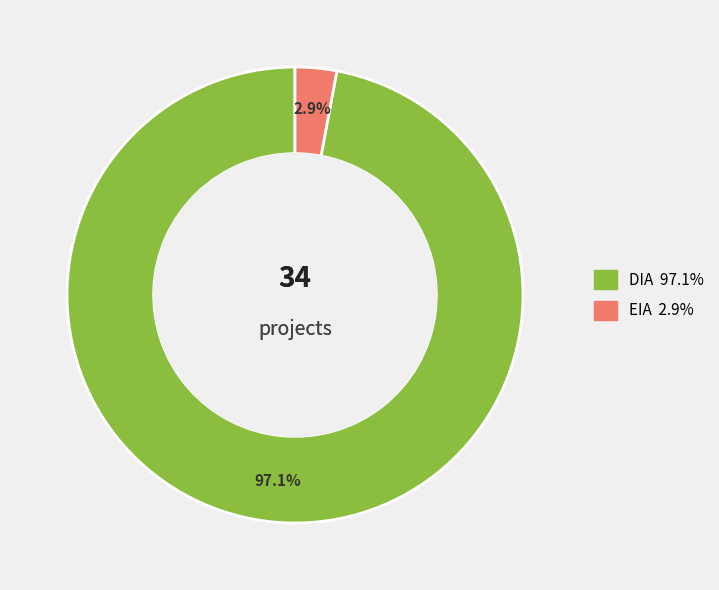

Is it true that EIA is 3% of the pie?

True